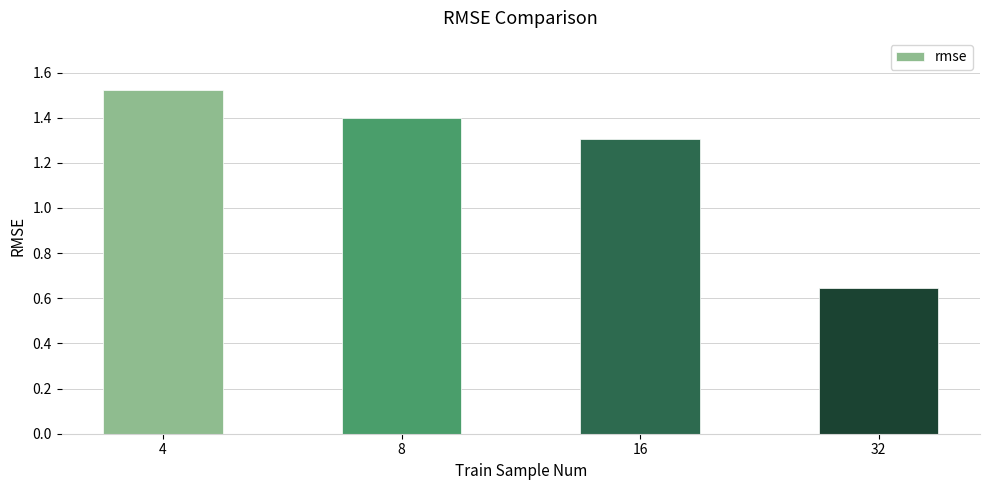

Rank the categories by value from lowest to highest.

32, 16, 8, 4